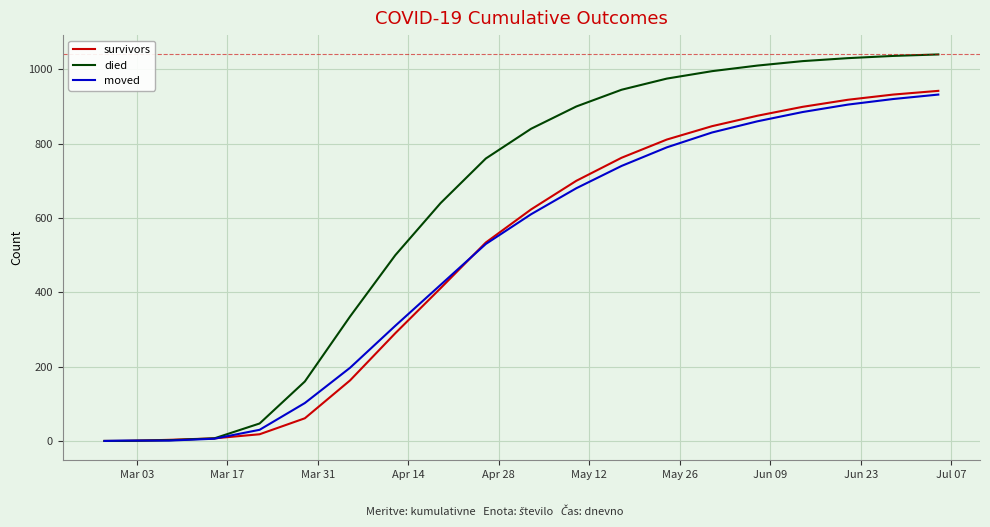

What are all the series names shown in the legend?

survivors, died, moved